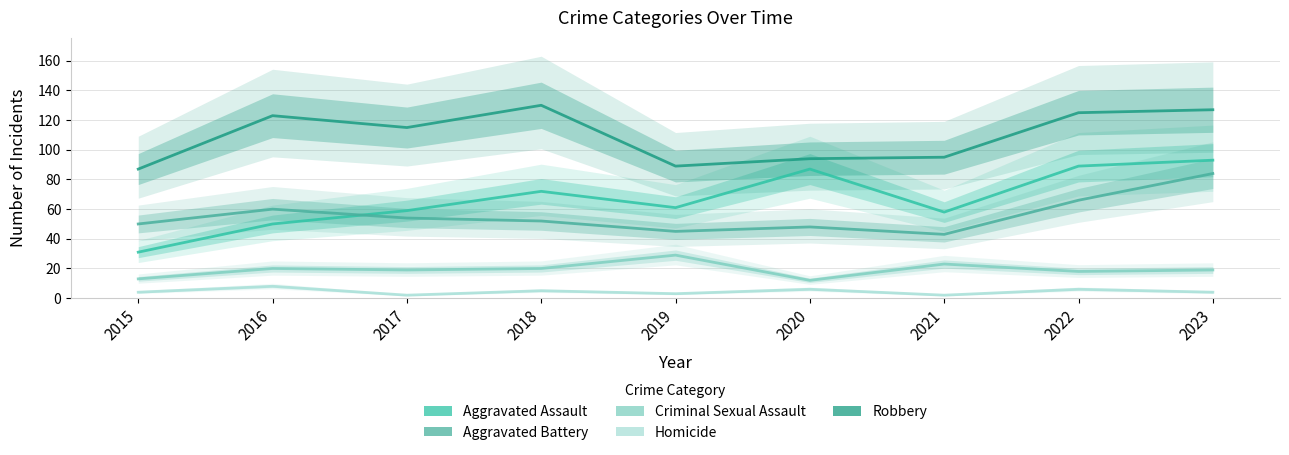

What value does the Robbery series have at 2017, to the nearest 5?

115